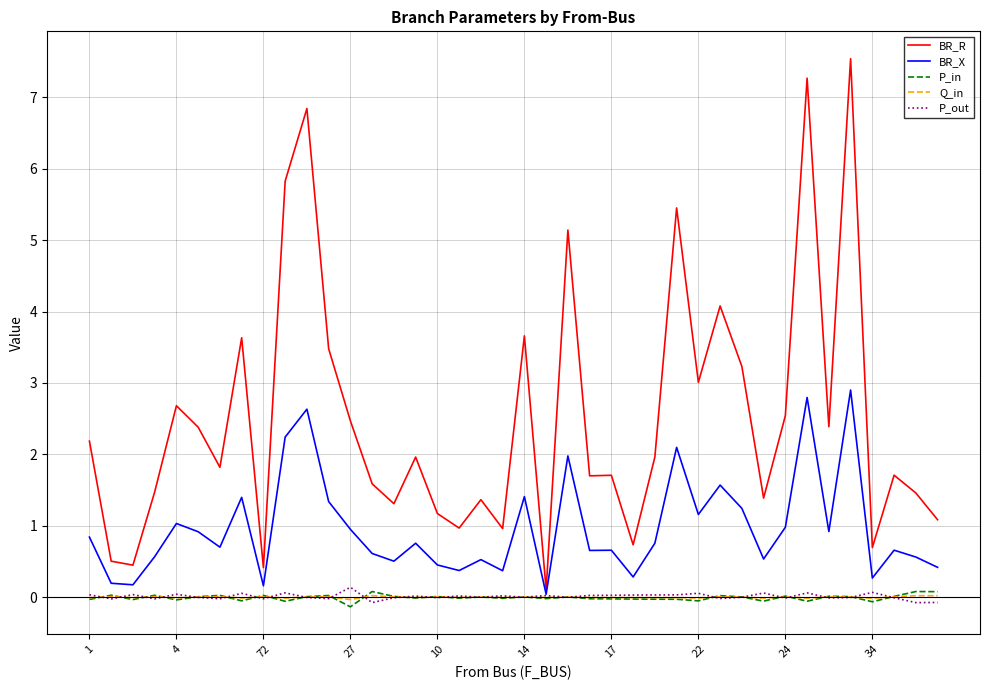

What is the sum of all P_out values?

0.3